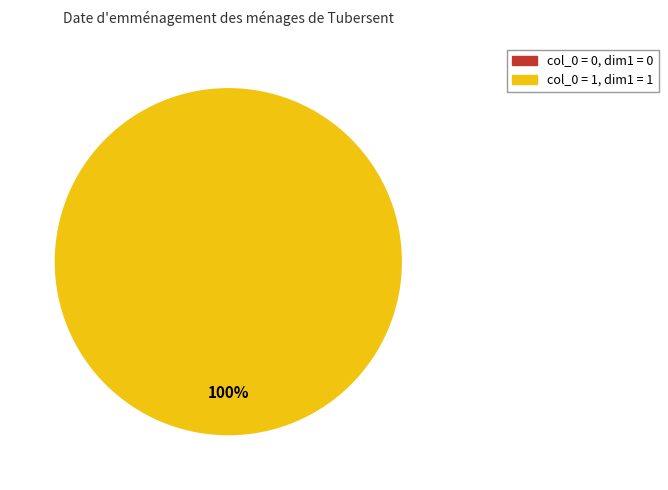

Does any single category account for the majority?

Yes